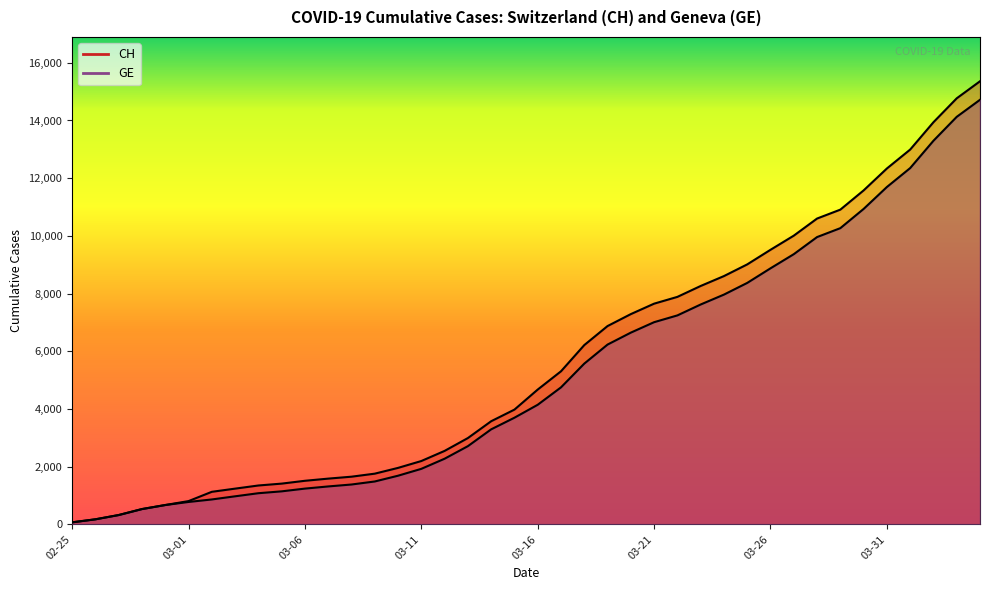

How many series are shown in this chart?

2